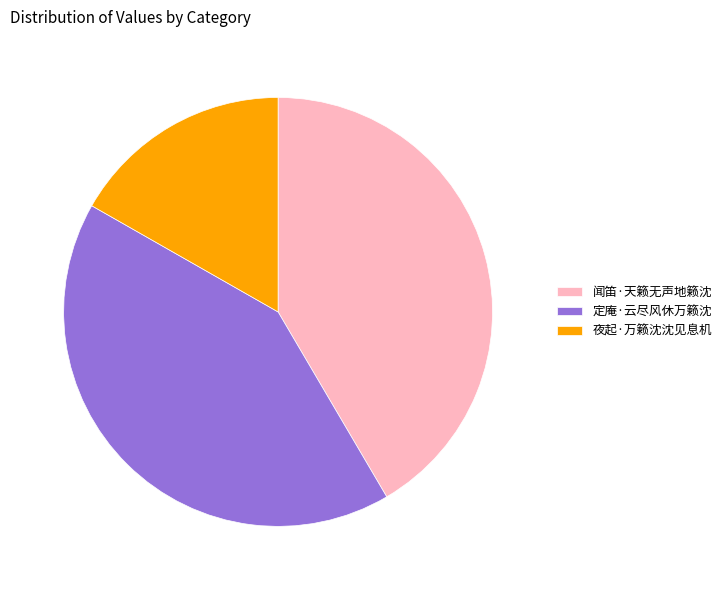

The 夜起·万籁沈沈见息机 slice represents 10% of the pie. True or false?

False